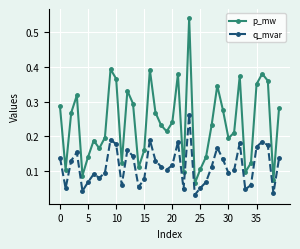

What is the sum of all p_mw values?

9.5